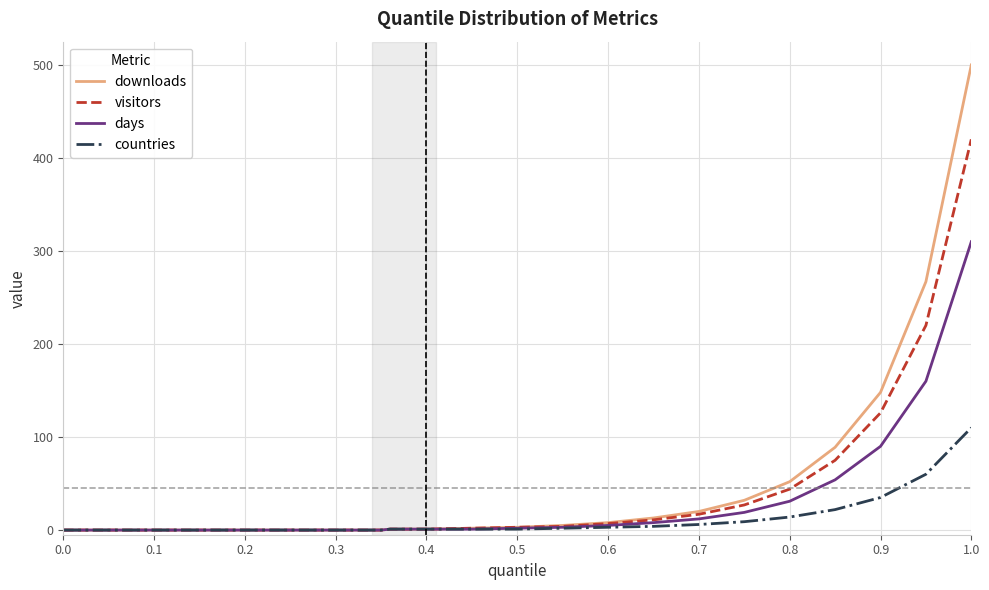

Which series has the largest range (max minus min)?

downloads